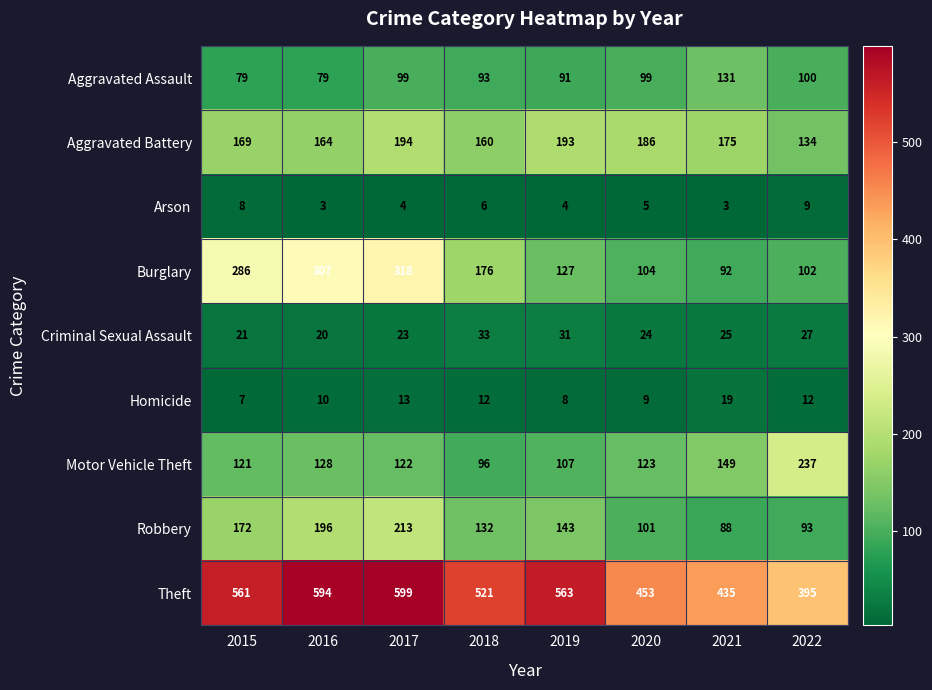

Where is Robbery nearest to the value 150?

2019